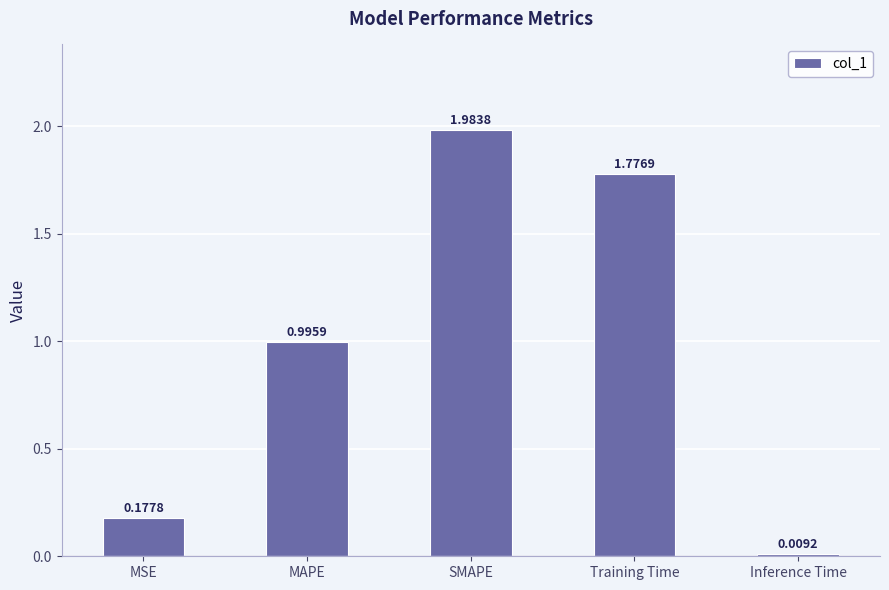

Are the bars horizontal?

No